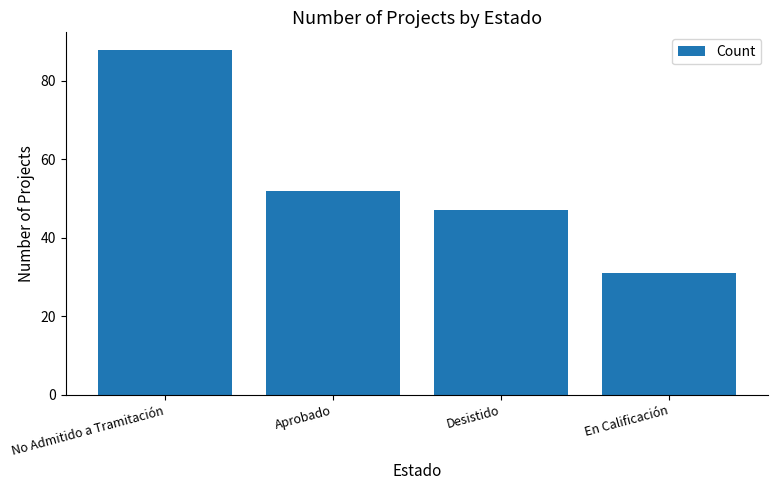

What is the minimum value shown in the chart?

31